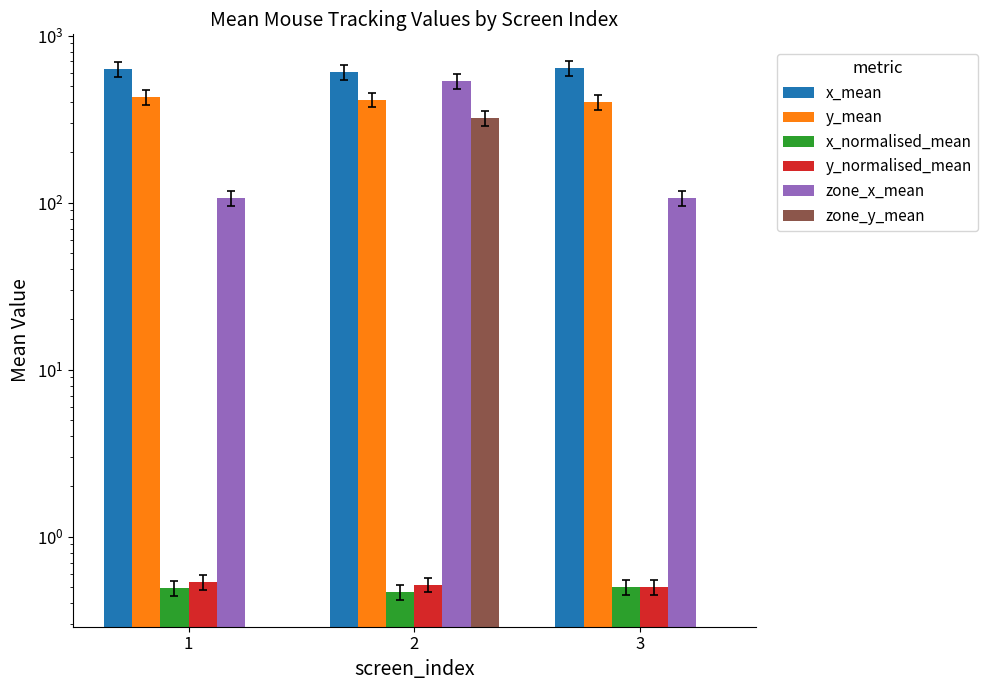

At which category does the chart reach its peak across all series?

3